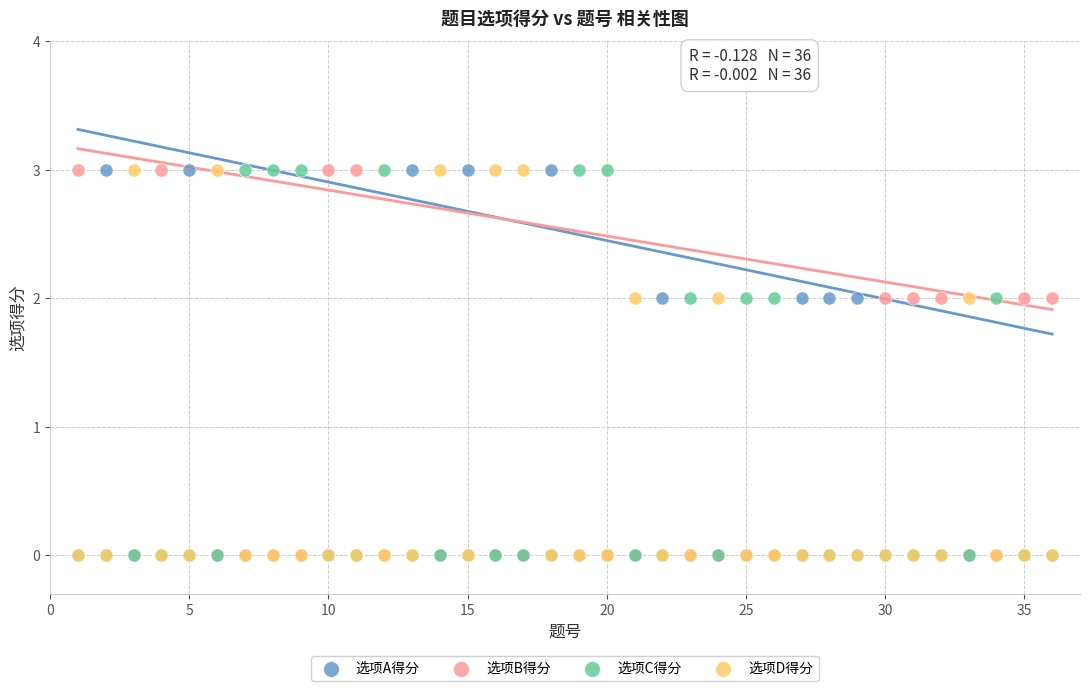

What are all the series names shown in the legend?

选项A得分, 选项B得分, 选项C得分, 选项D得分